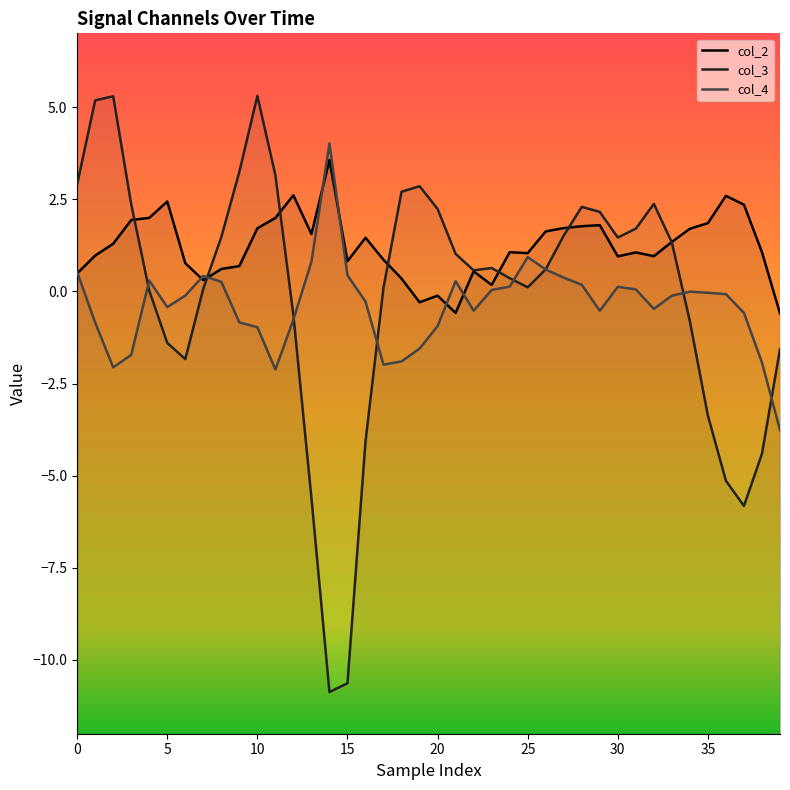

How many interior local peaks does the col_4 series have?

7